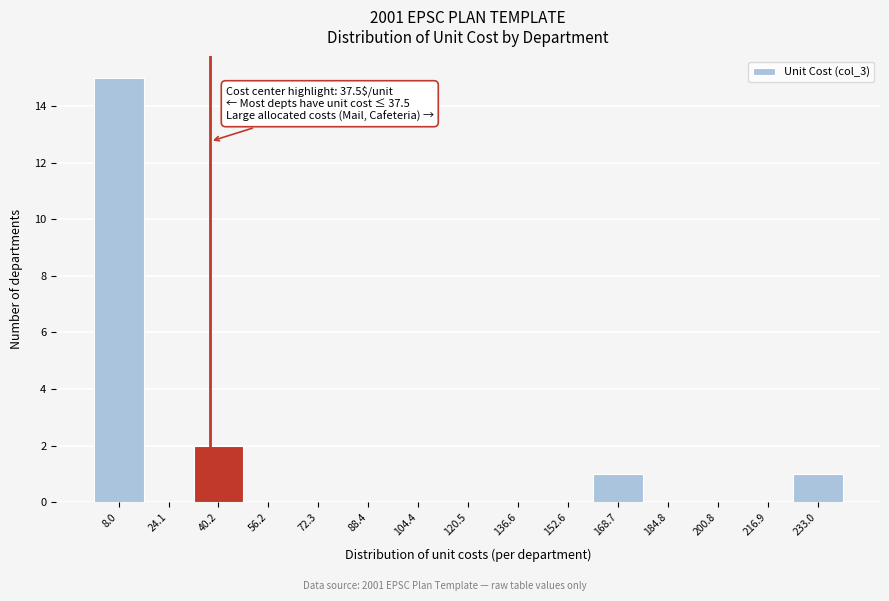

Which range on the x-axis has the tallest bar?

0 to 16